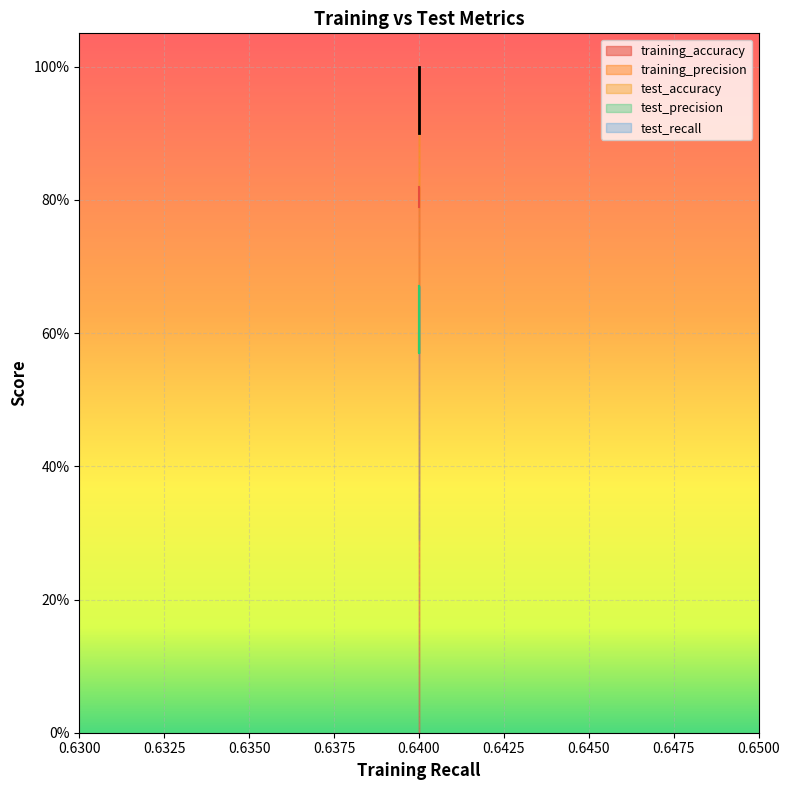

Is this an area chart (filled region under the line)?

No